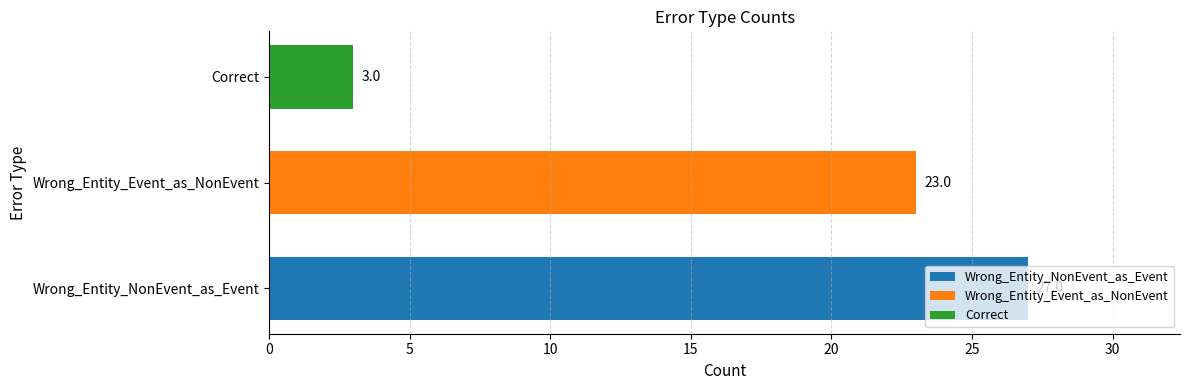

What is the difference between the maximum and second lowest values?

4